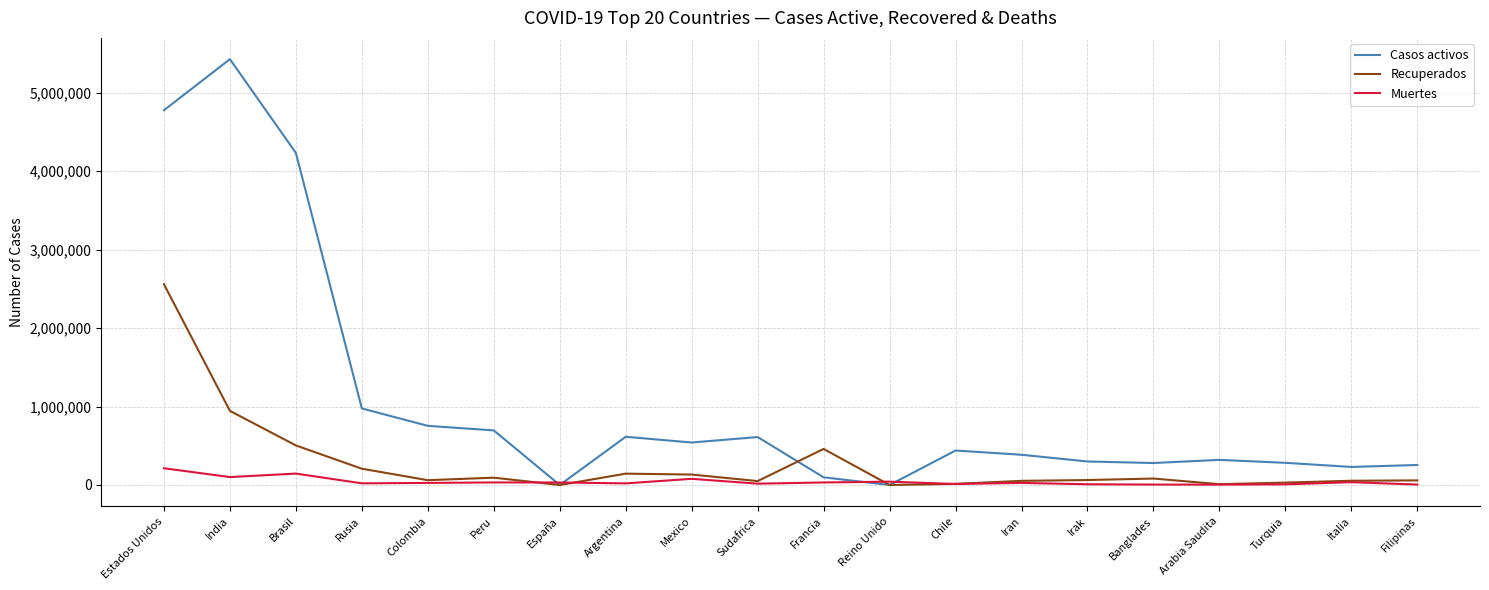

Between India and Argentina, which series saw the biggest shift?

Casos activos